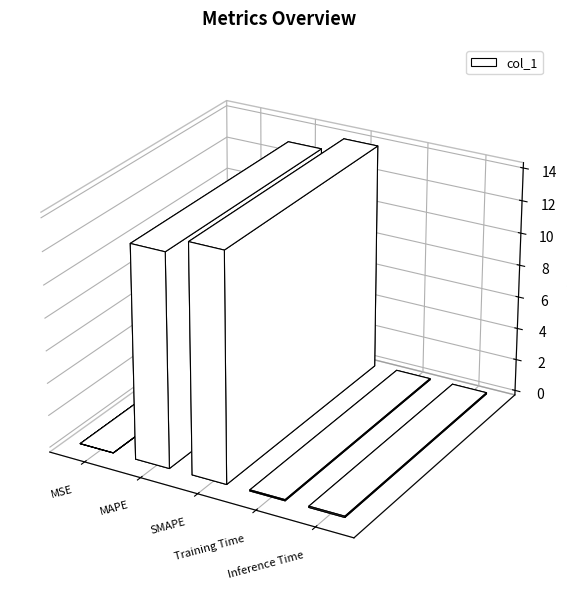

Count the number of data series in this chart.

1